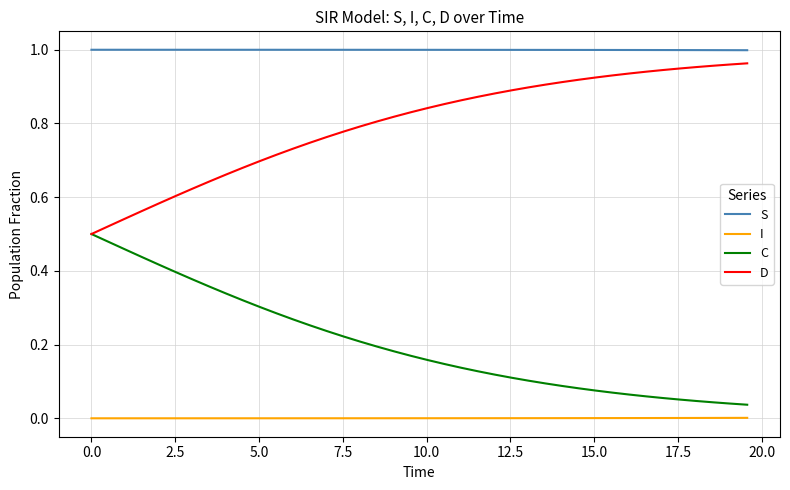

Which series has the largest total across all categories?

S